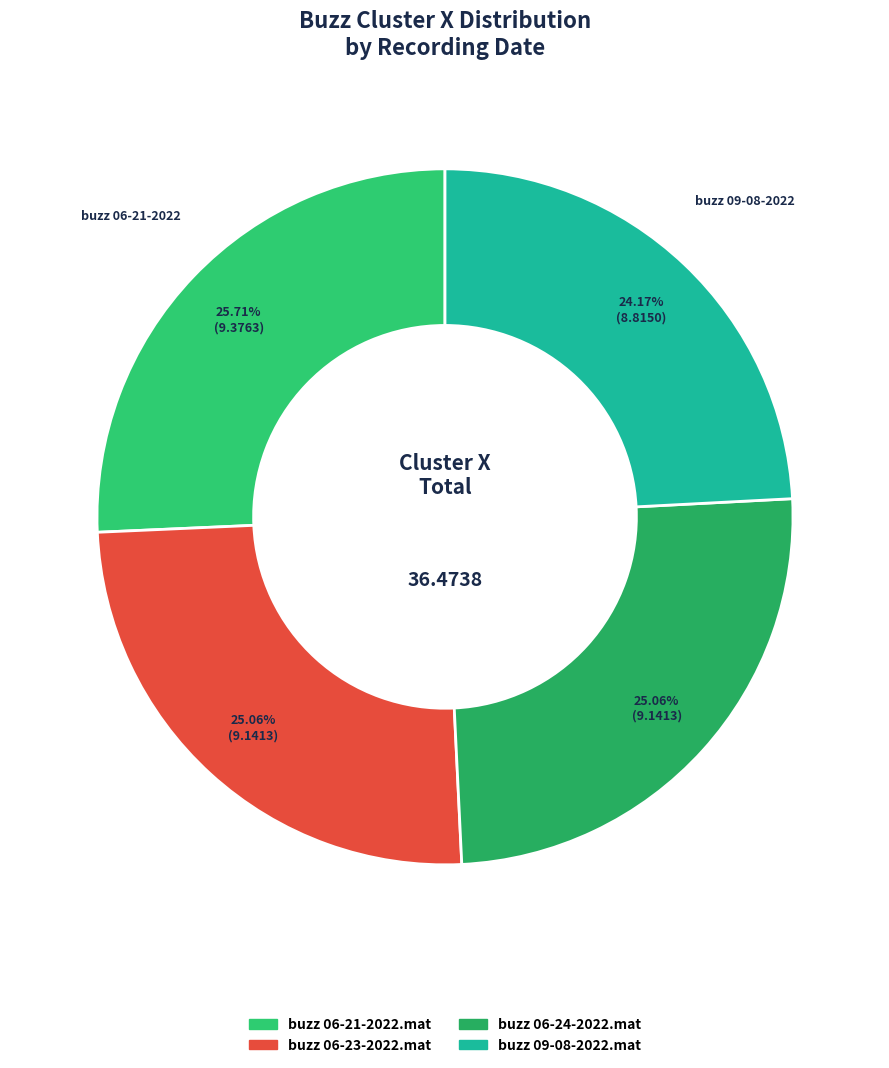

Is it true that buzz 06-24-2022.mat is 14% of the pie?

False